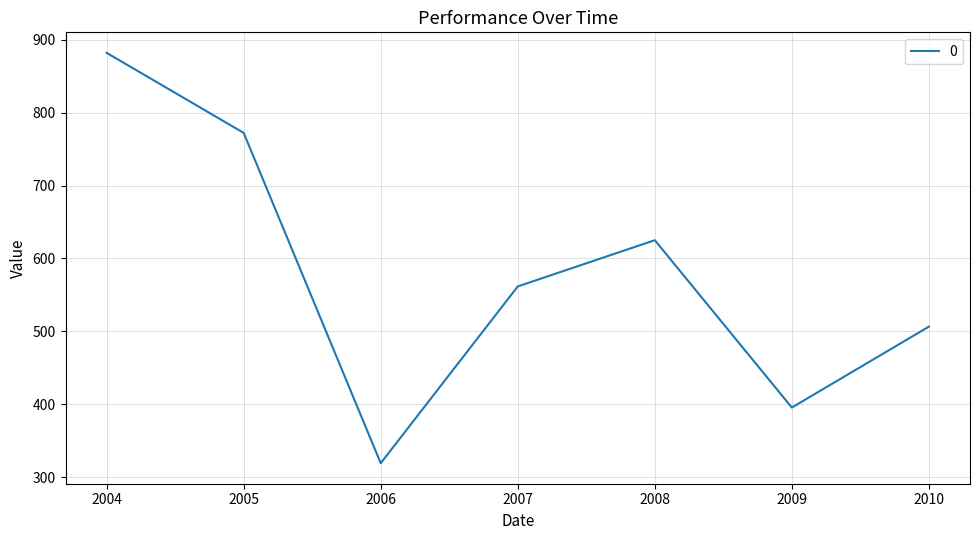

Reading left to right, list all the values displayed in this chart.

2004=882.2	2005=772.3	2006=319.0	2007=561.6	2008=625.1	2009=395.4	2010=506.4